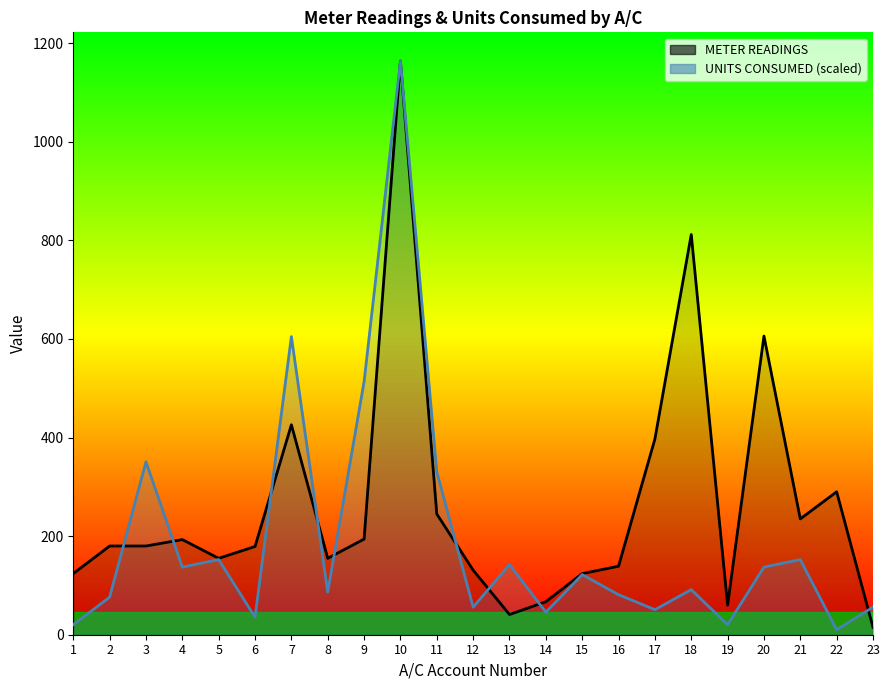

Where is METER READINGS nearest to the value 589?

20